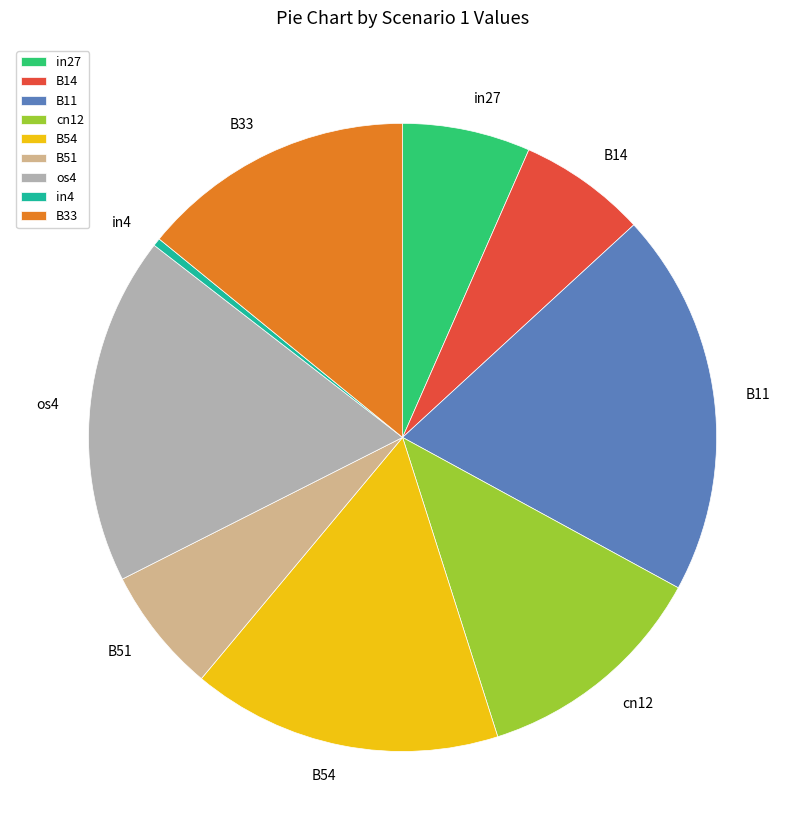

What is the smallest slice in the pie chart?

in4